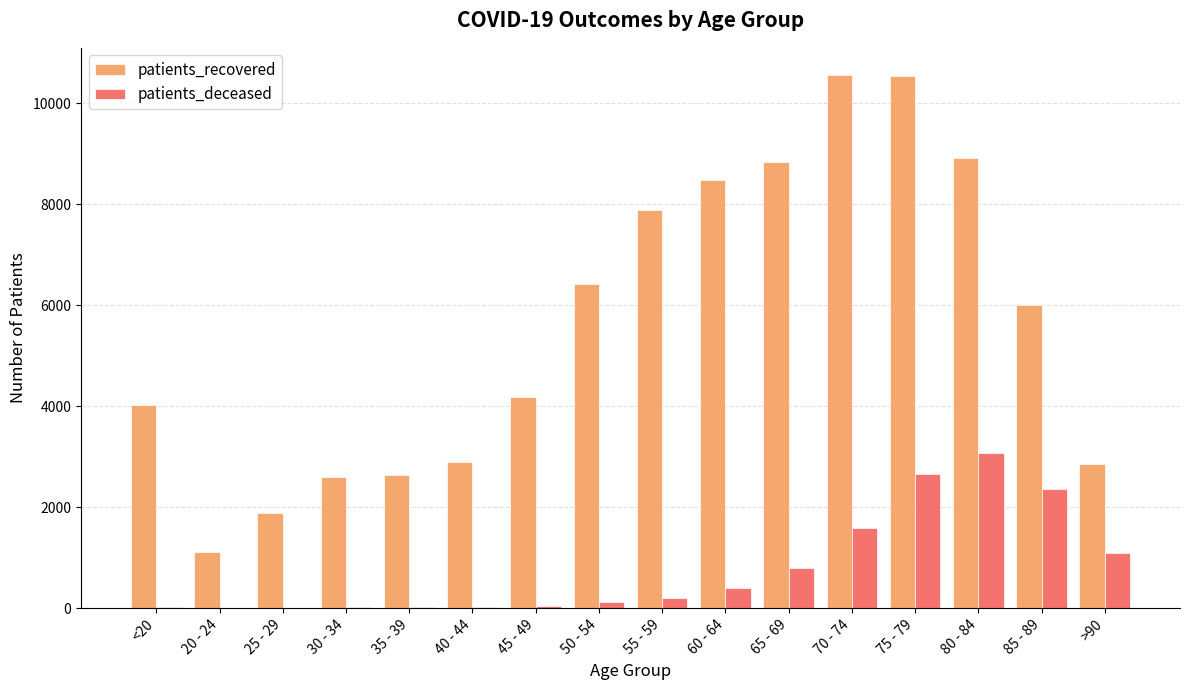

What is the sum of the patients_recovered values at 75 - 79 and 65 - 69?

19379